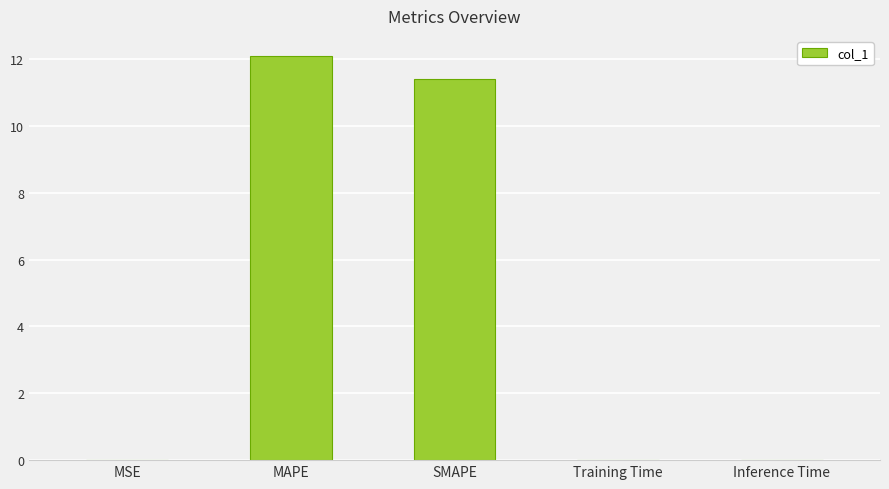

At which label is the value closest to 6?

SMAPE